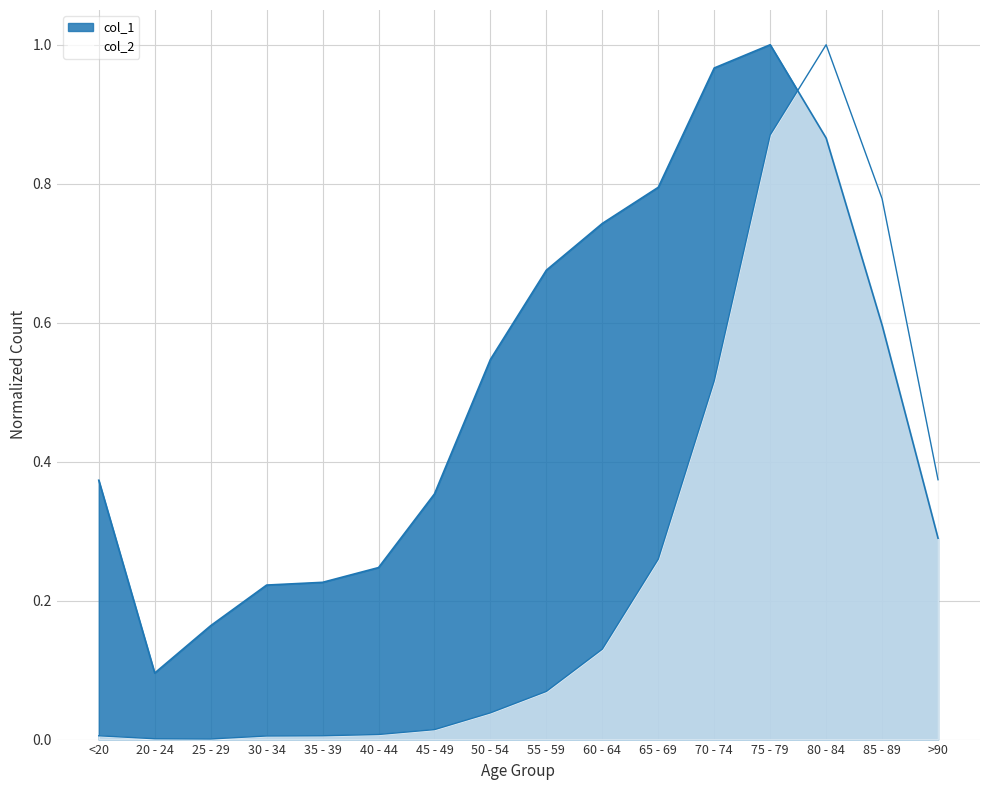

List the series in order of their overall mean, highest first.

col_1, col_2